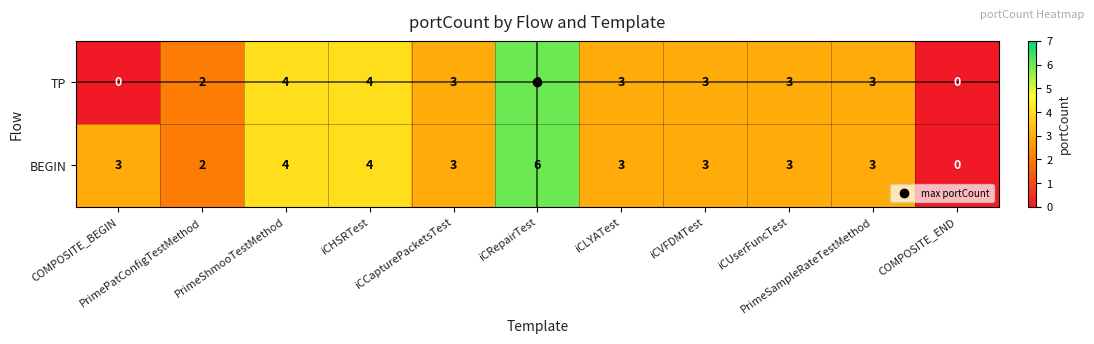

How many TP values are between 2 and 4?

8